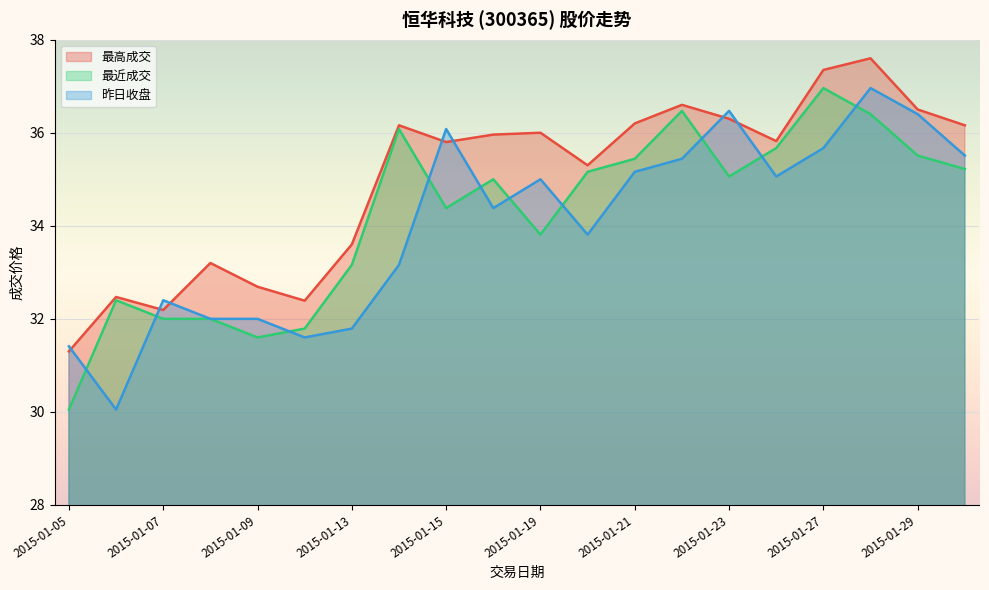

List the labels in order of 昨日收盘 value, smallest first.

2015-01-06, 2015-01-05, 2015-01-12, 2015-01-13, 2015-01-08, 2015-01-09, 2015-01-07, 2015-01-14, 2015-01-20, 2015-01-16, 2015-01-19, 2015-01-26, 2015-01-21, 2015-01-22, 2015-01-30, 2015-01-27, 2015-01-15, 2015-01-29, 2015-01-23, 2015-01-28